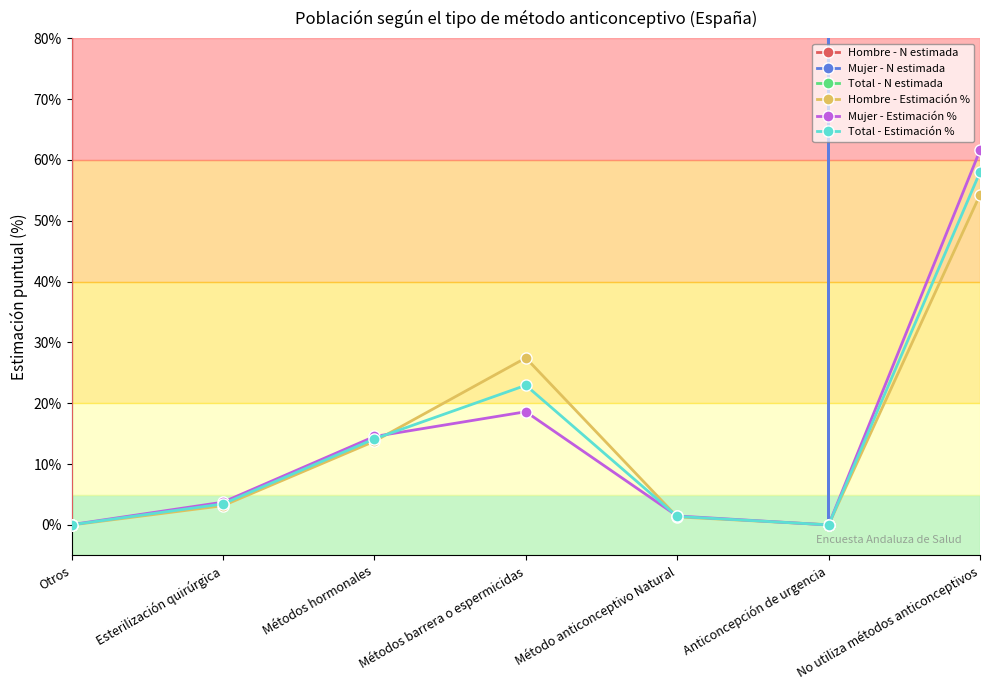

True or false: Mujer - N estimada has more than 1 interior local peaks.

False